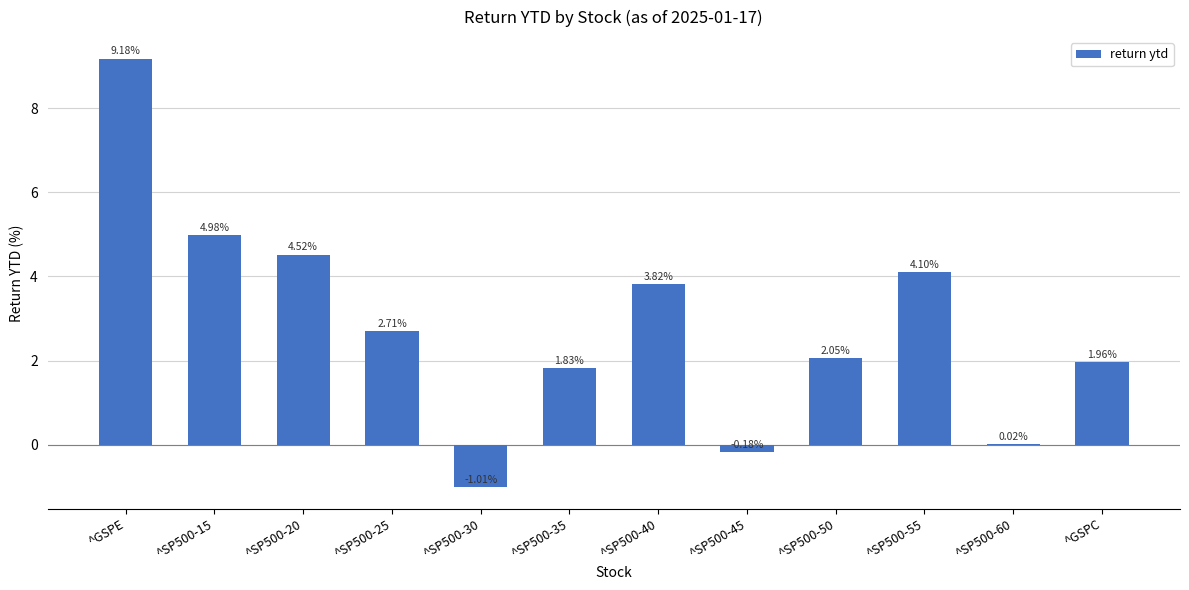

How many values are above zero?

10